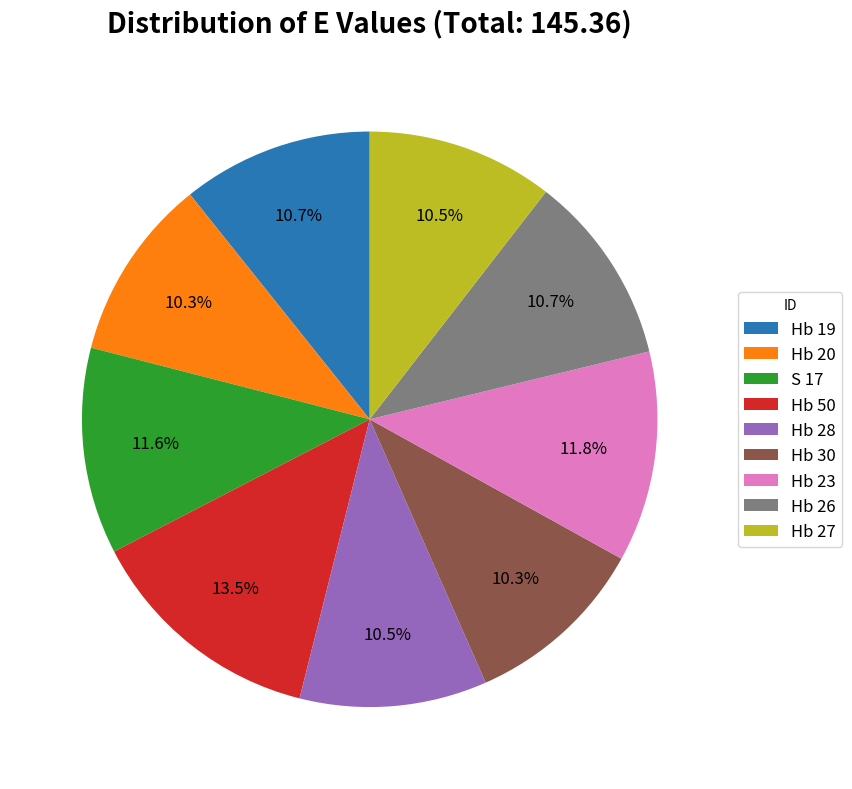

Approximately how many times larger is the value at Hb 50 compared to Hb 26?

1.3